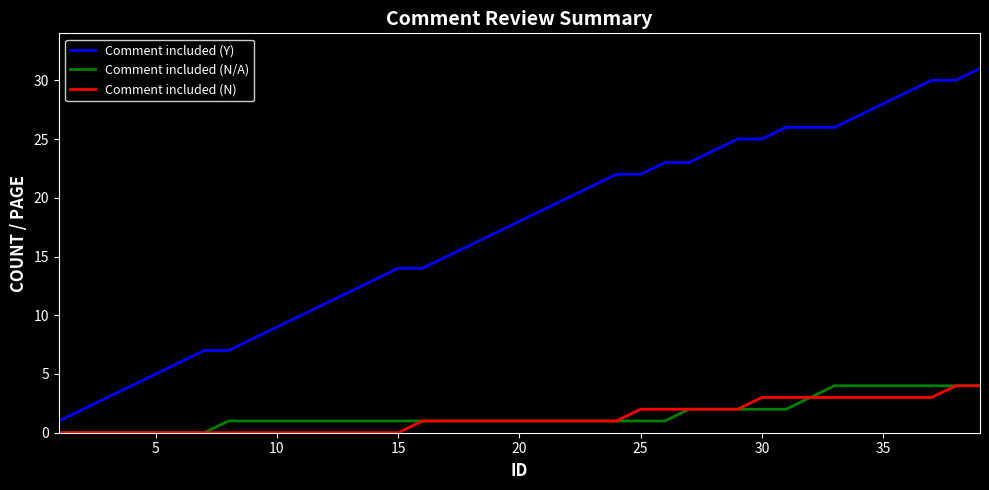

How many Comment included (N) values are between 0 and 3?

37